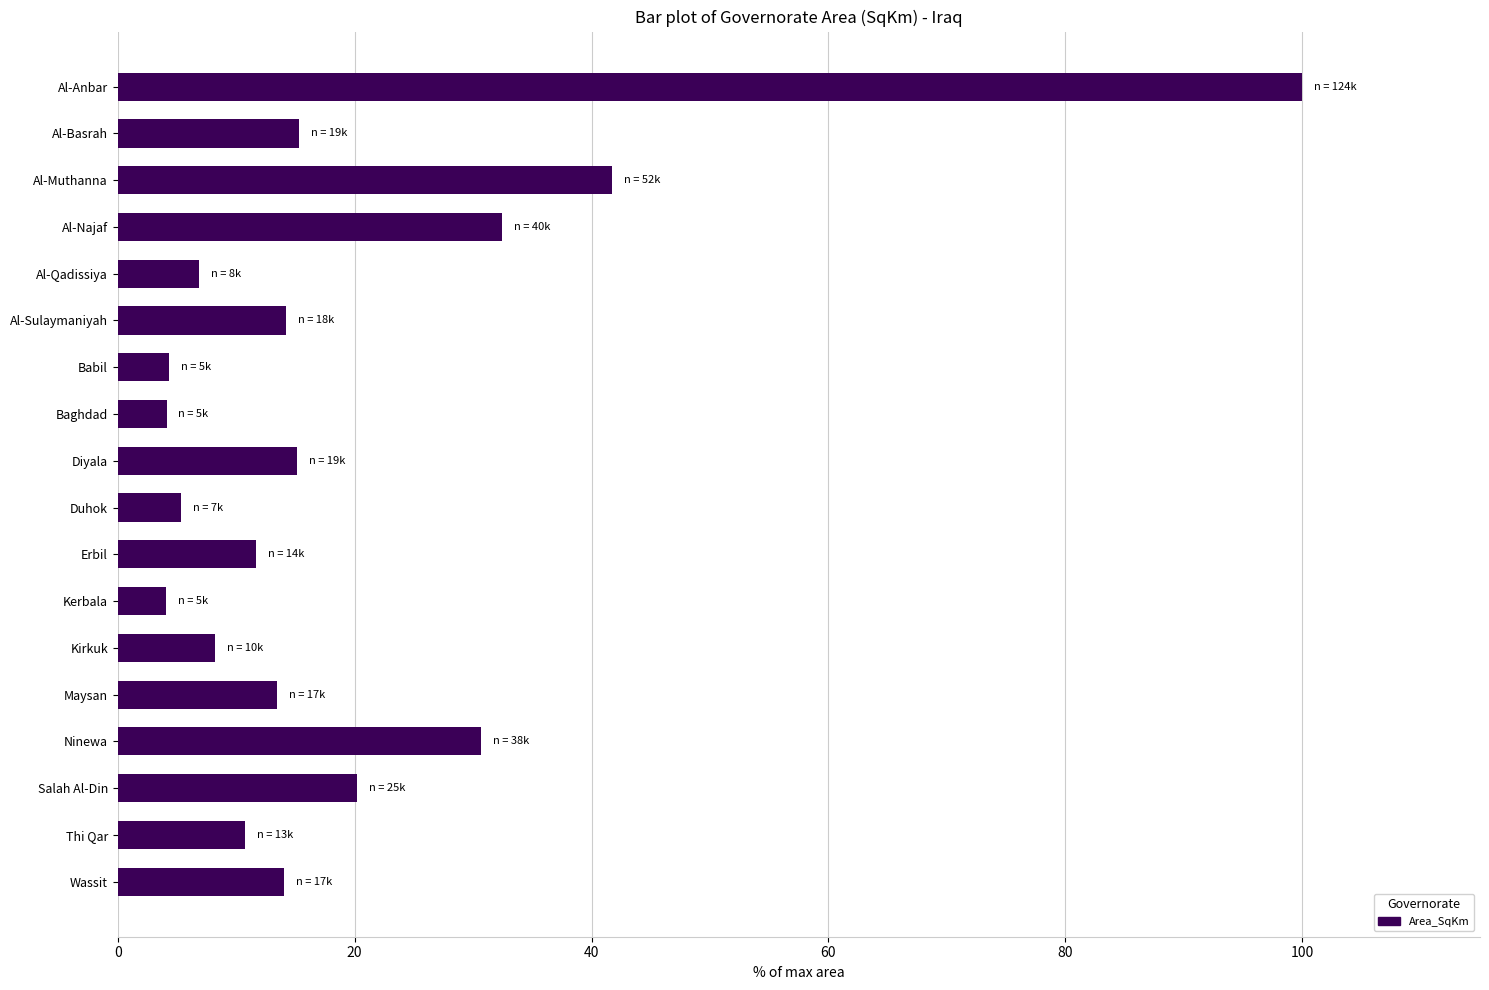

What is the maximum value shown in the chart?

100.0